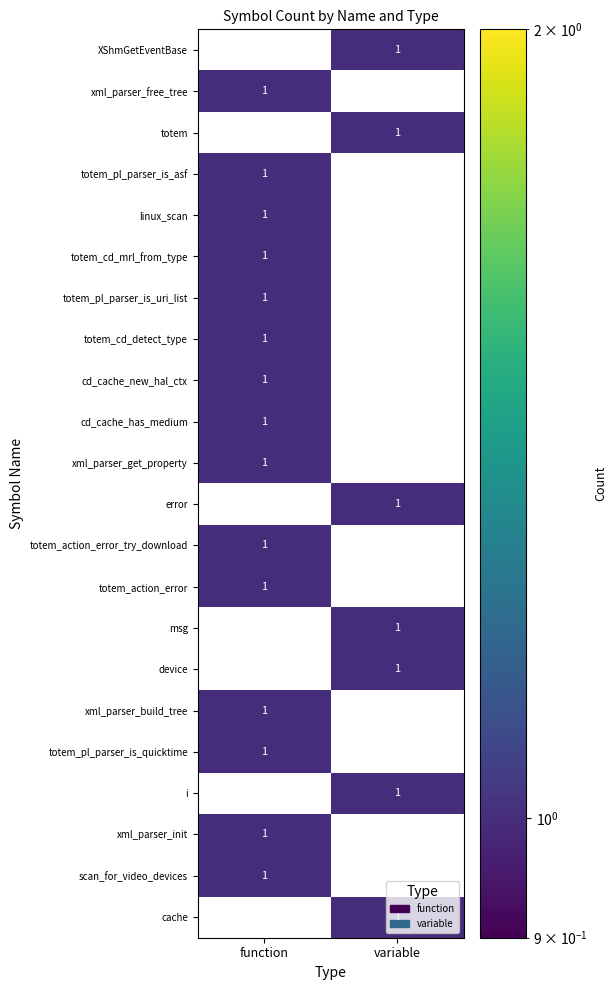

Is it true that error equals 2 at variable?

False